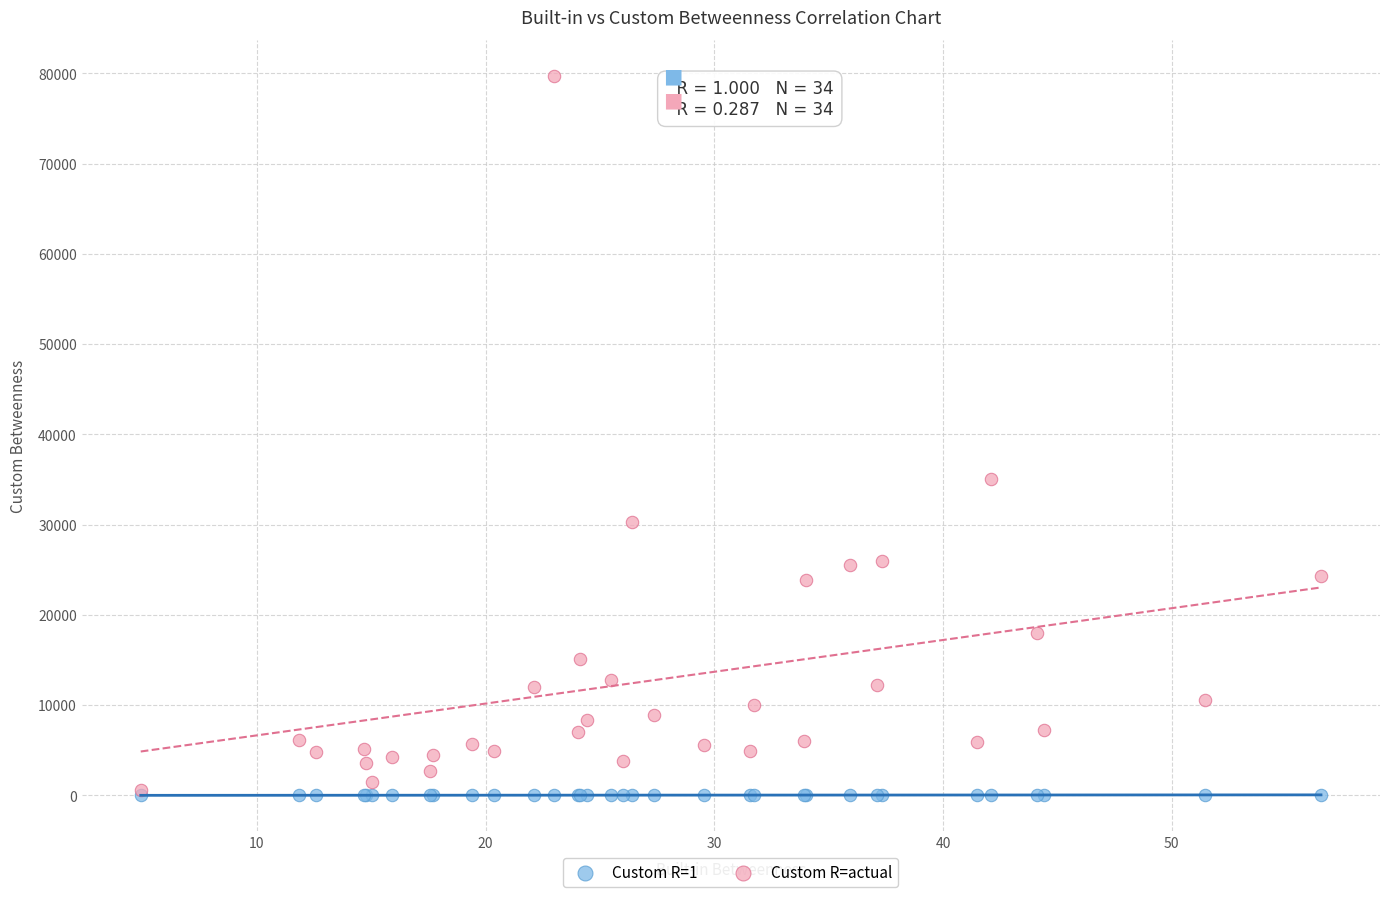

In the Custom R=actual series, what Y value is closest to 40144?

35100.0